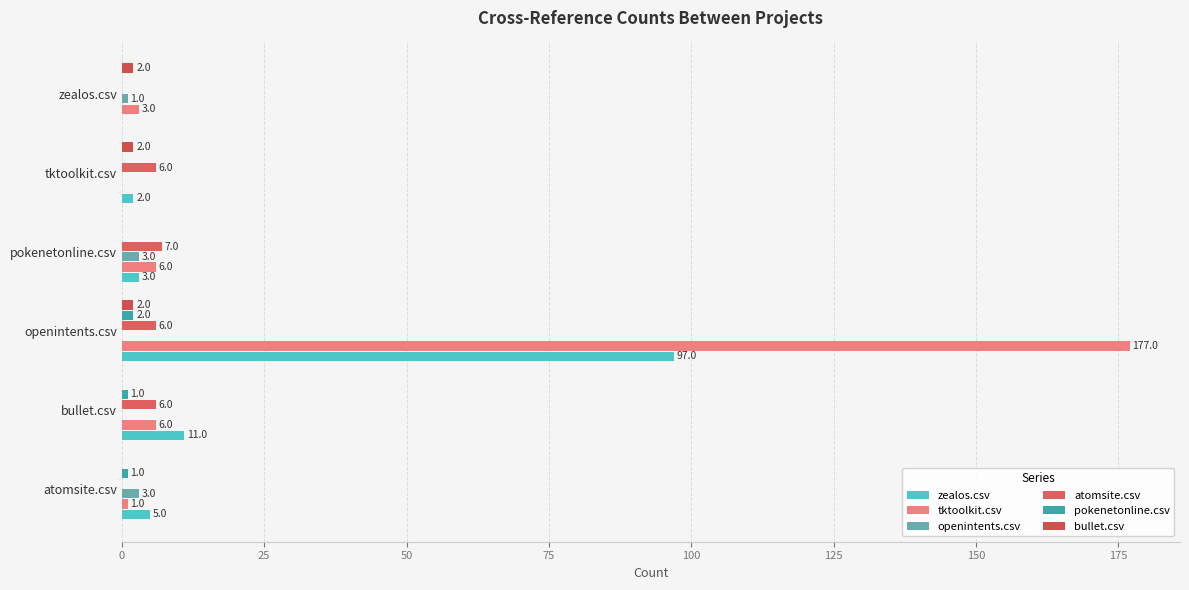

What is the difference between the maximum and minimum values in the atomsite.csv series?

7